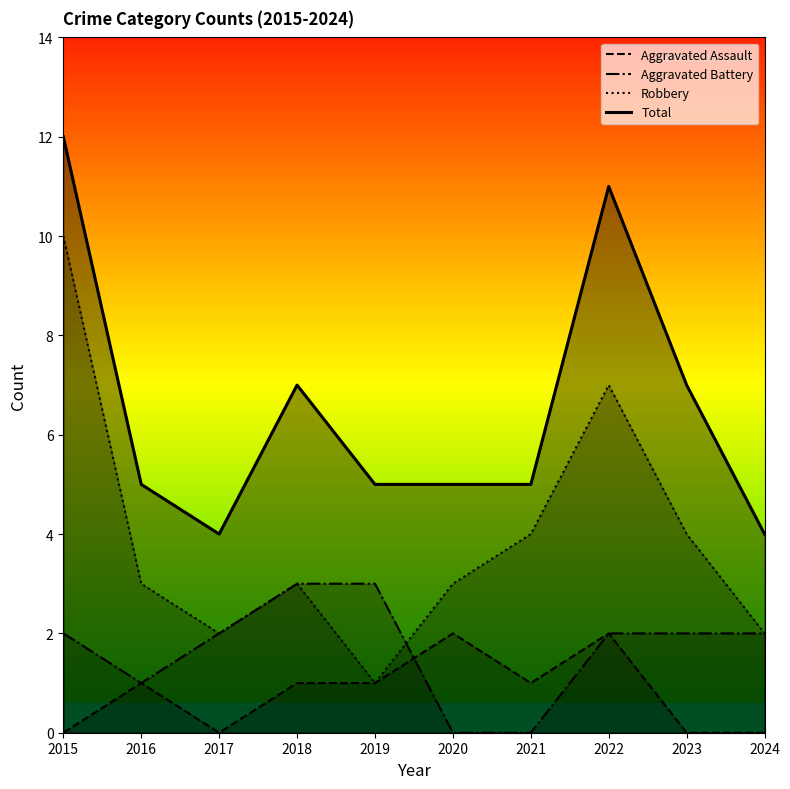

Between 2020 and 2021, which series saw the biggest shift?

Aggravated Assault